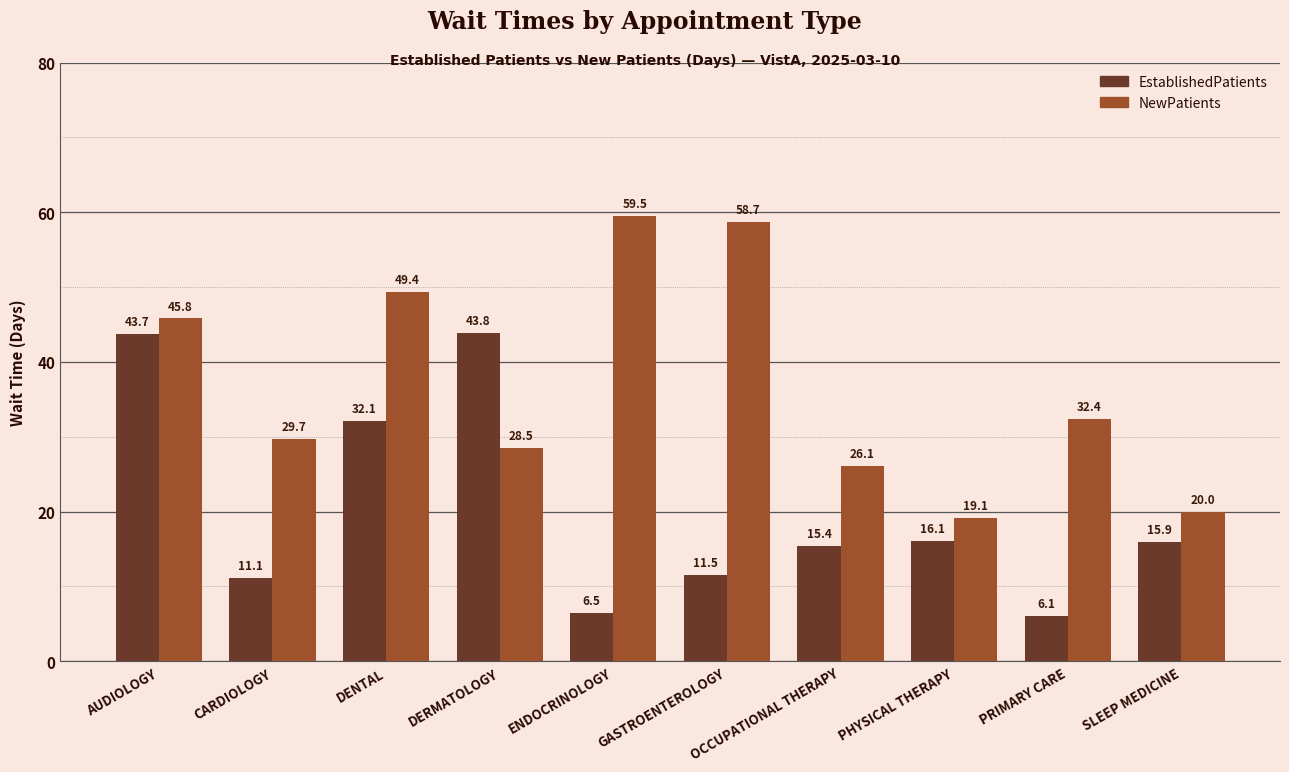

Does the chart contain stacked bars?

No